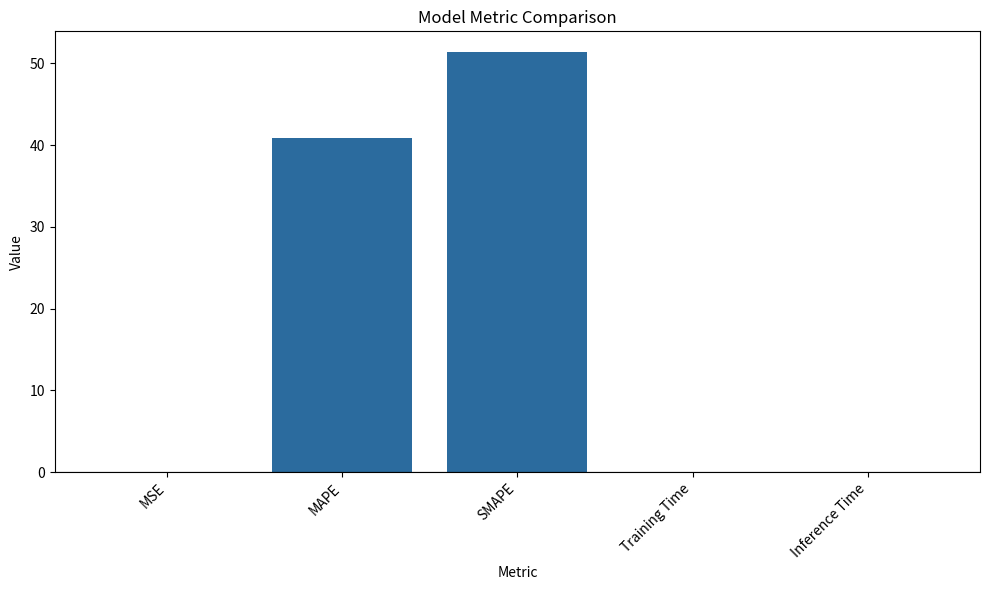

What is the sum of all values?

92.2